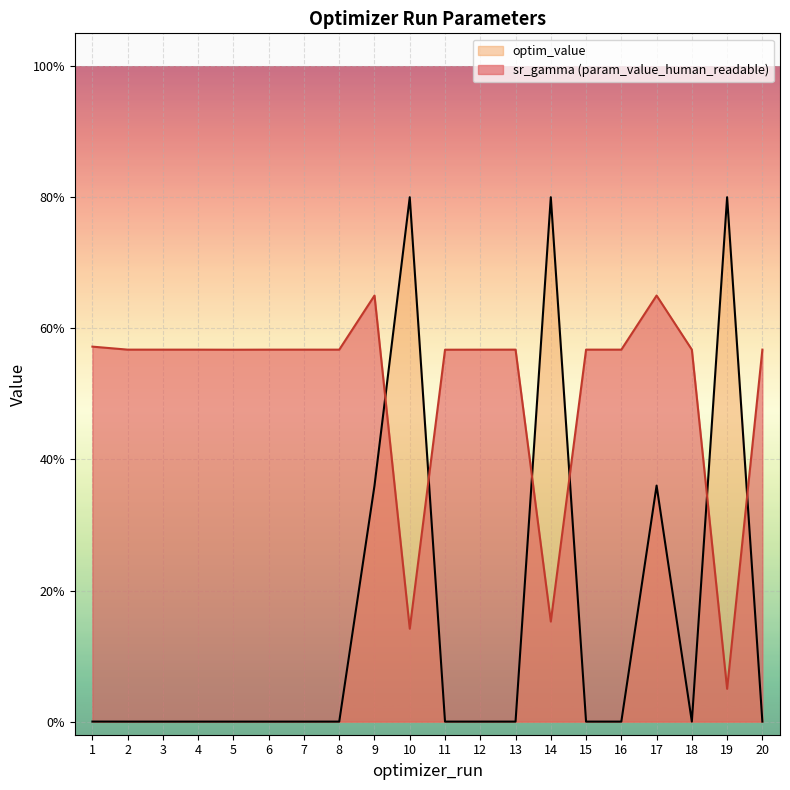

The chart shows a value of 0.0 at 2. True or false?

False